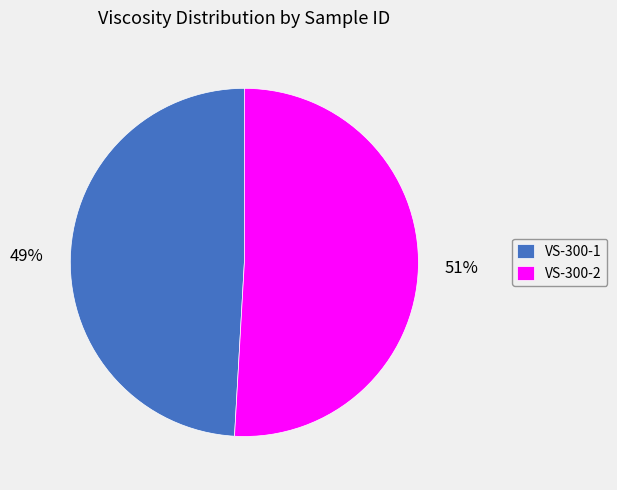

Combined, do VS-300-1 and VS-300-2 account for over 50%?

Yes